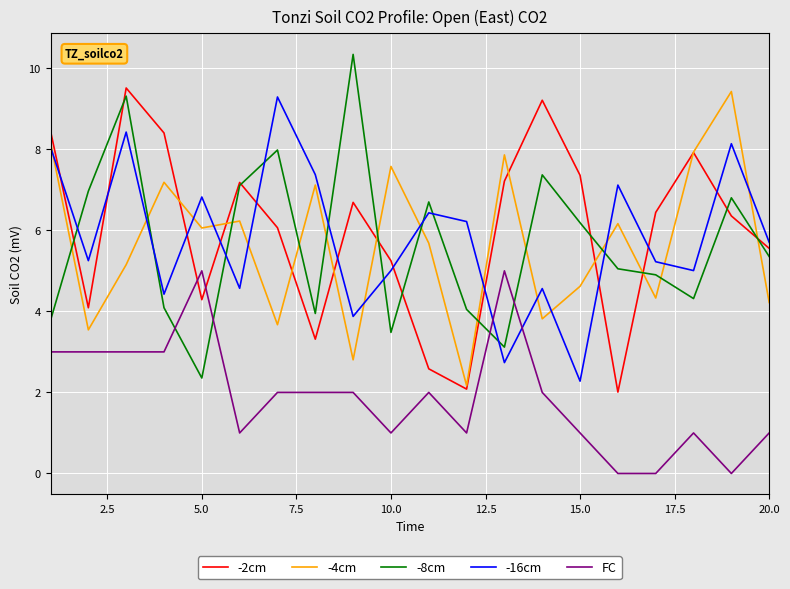

Which series has the largest total across all categories?

-2cm